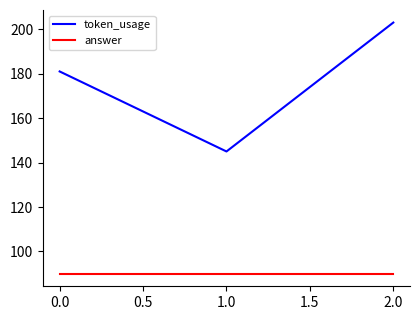

True or false: answer has a value of 136 at 0.0.

False